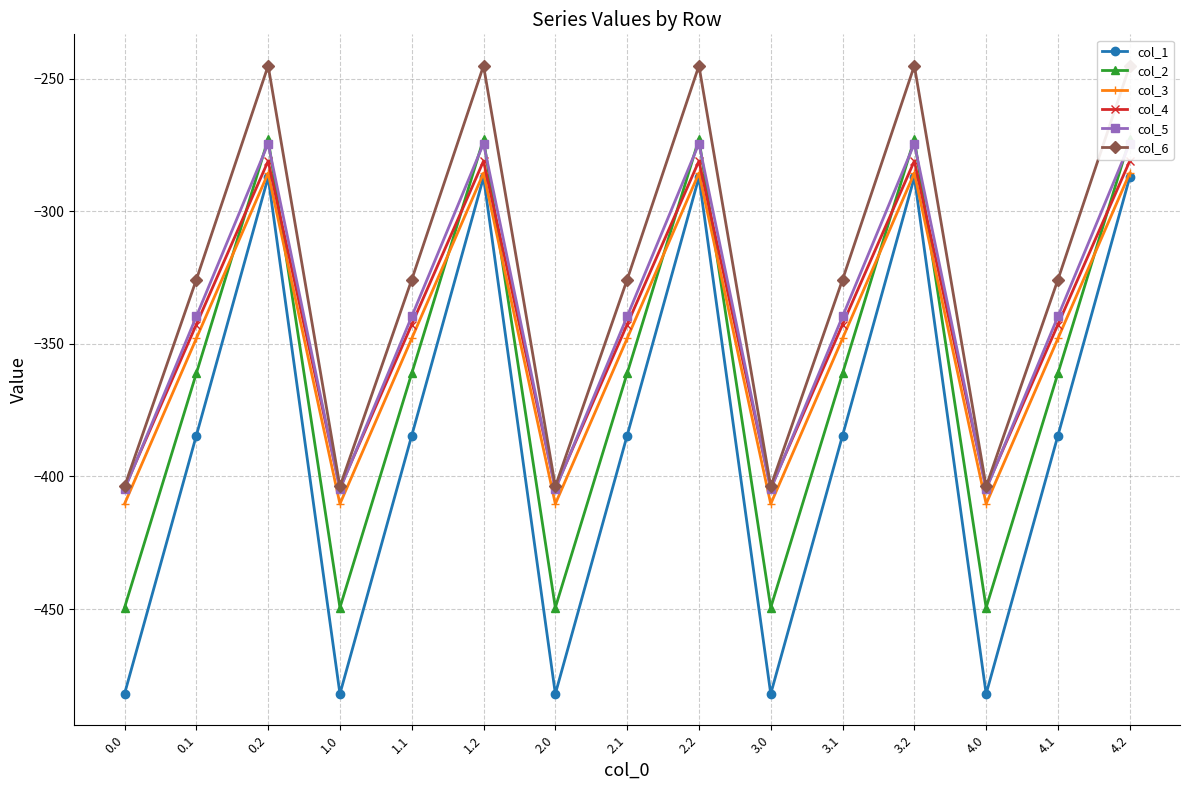

How many series are shown in this chart?

6